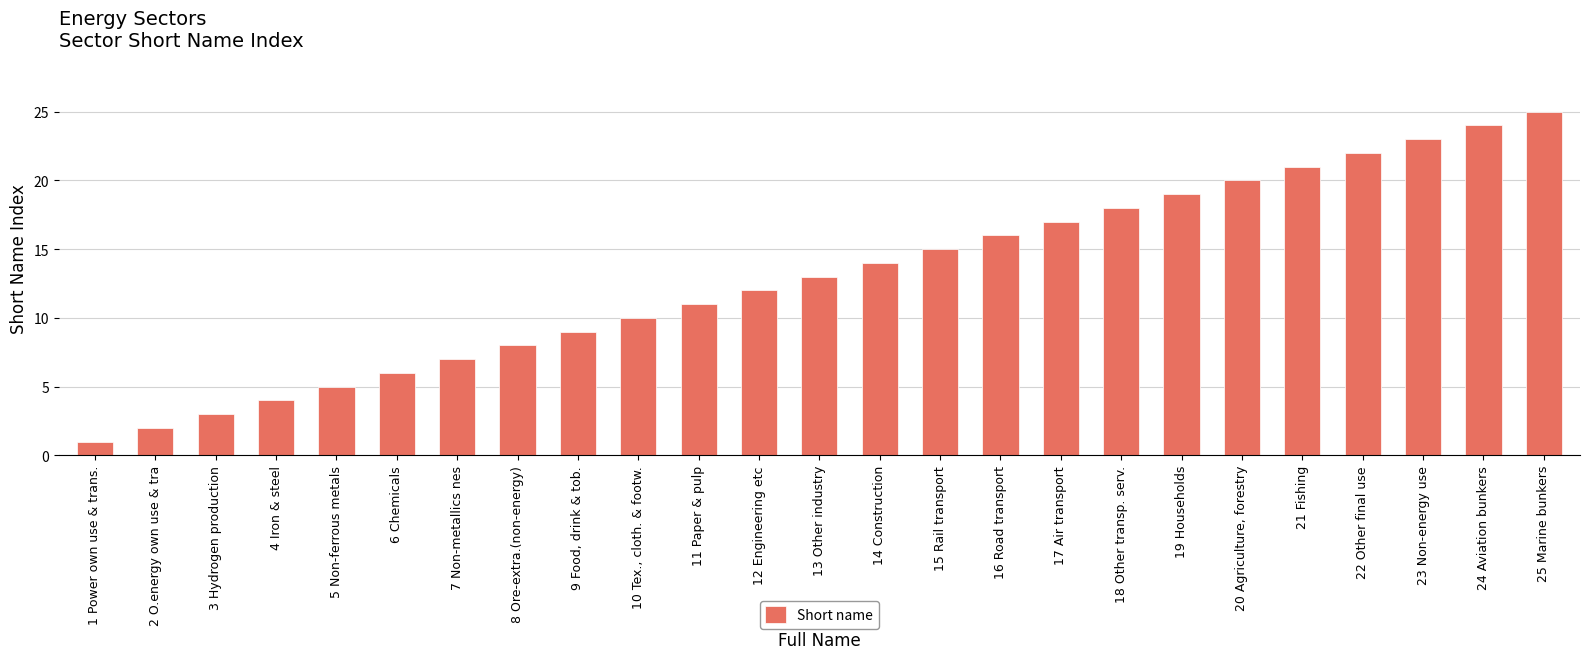

Rank the categories by value from highest to lowest.

25 Marine bunkers, 24 Aviation bunkers, 23 Non-energy use, 22 Other final use, 21 Fishing, 20 Agriculture, forestry, 19 Households, 18 Other transp. serv., 17 Air transport, 16 Road transport, 15 Rail transport, 14 Construction, 13 Other industry, 12 Engineering etc, 11 Paper & pulp, 10 Tex., cloth. & footw., 9 Food, drink & tob., 8 Ore-extra.(non-energy), 7 Non-metallics nes, 6 Chemicals, 5 Non-ferrous metals, 4 Iron & steel, 3 Hydrogen production, 2 O.energy own use & tra, 1 Power own use & trans.